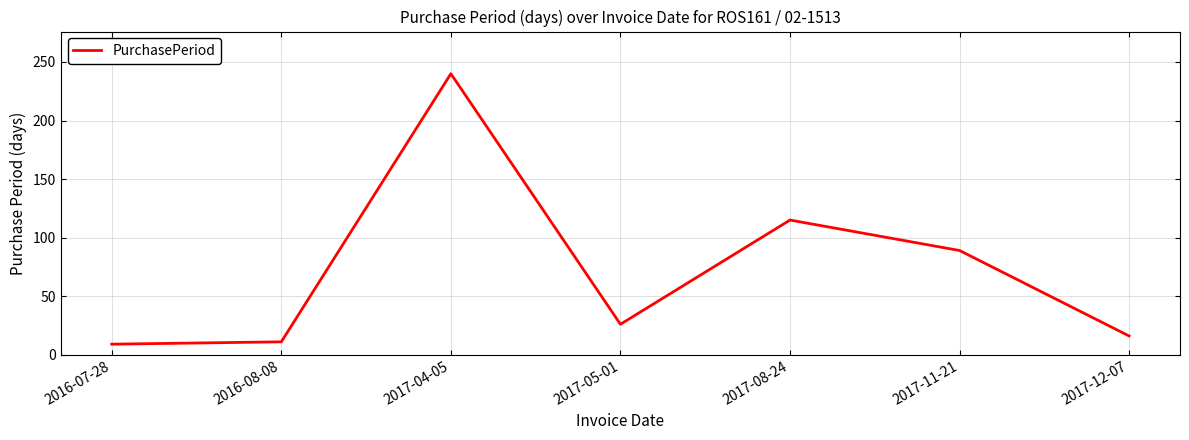

Where does the data first go above 26?

2017-04-05